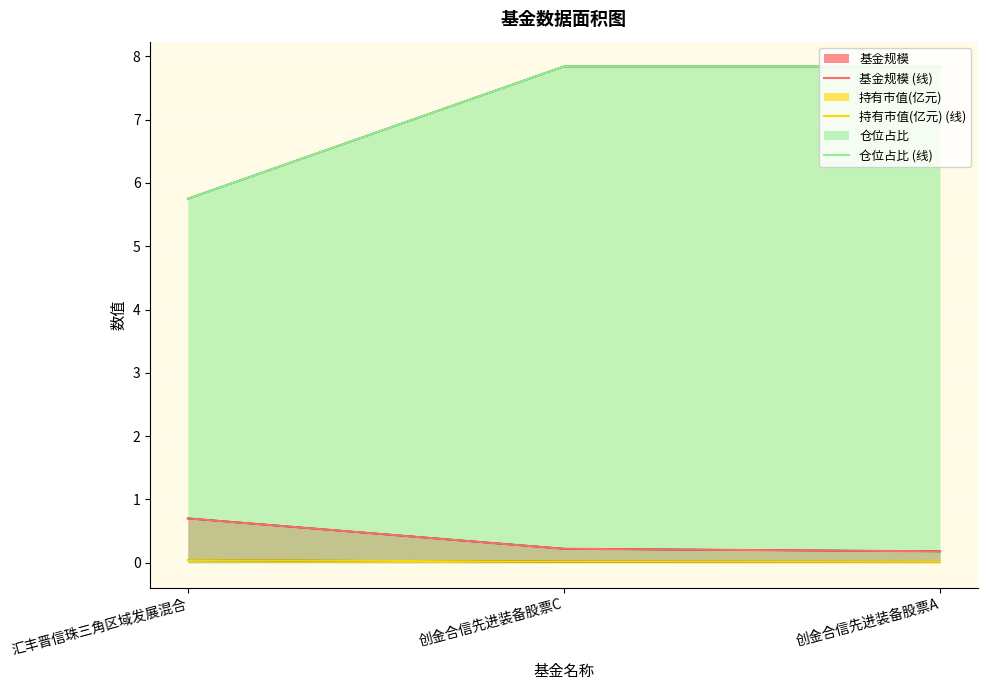

Is it true that 基金规模 (线) equals 0.2 at 创金合信先进装备股票C?

True